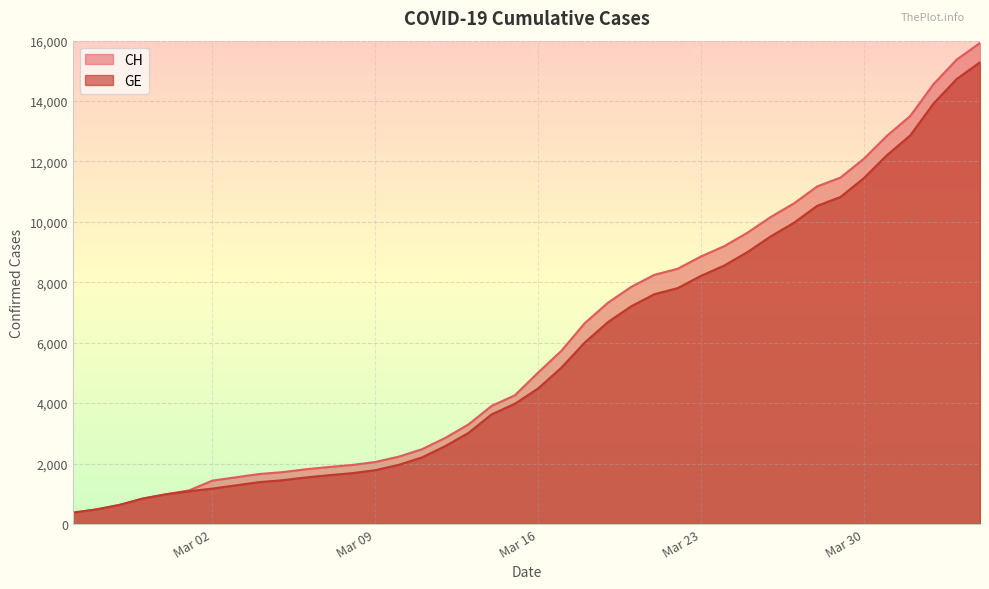

What is the difference between the highest and lowest values at 2020-03-03?

266